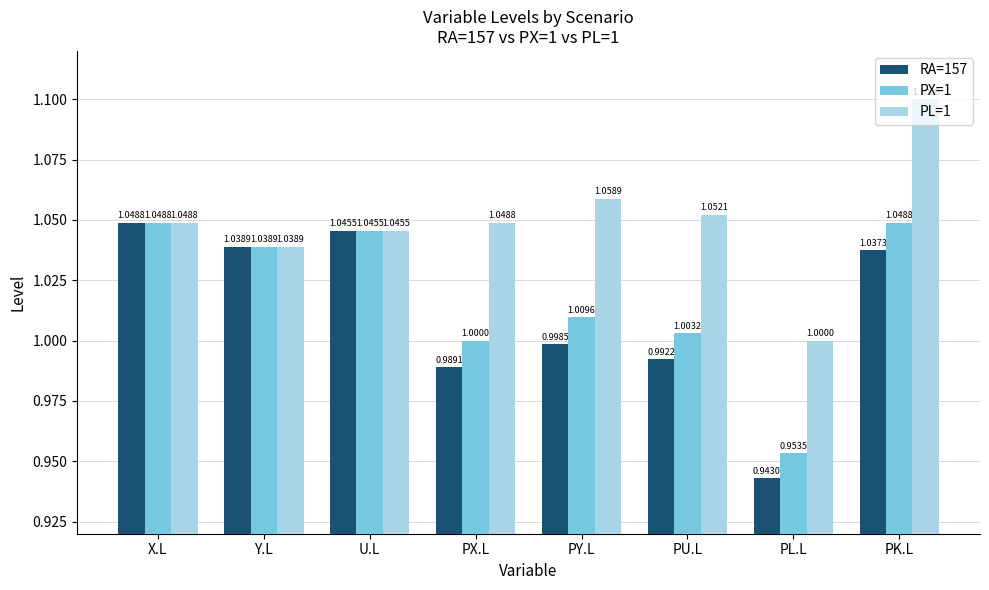

List the labels in order of RA=157 value, largest first.

X.L, U.L, Y.L, PK.L, PY.L, PU.L, PX.L, PL.L